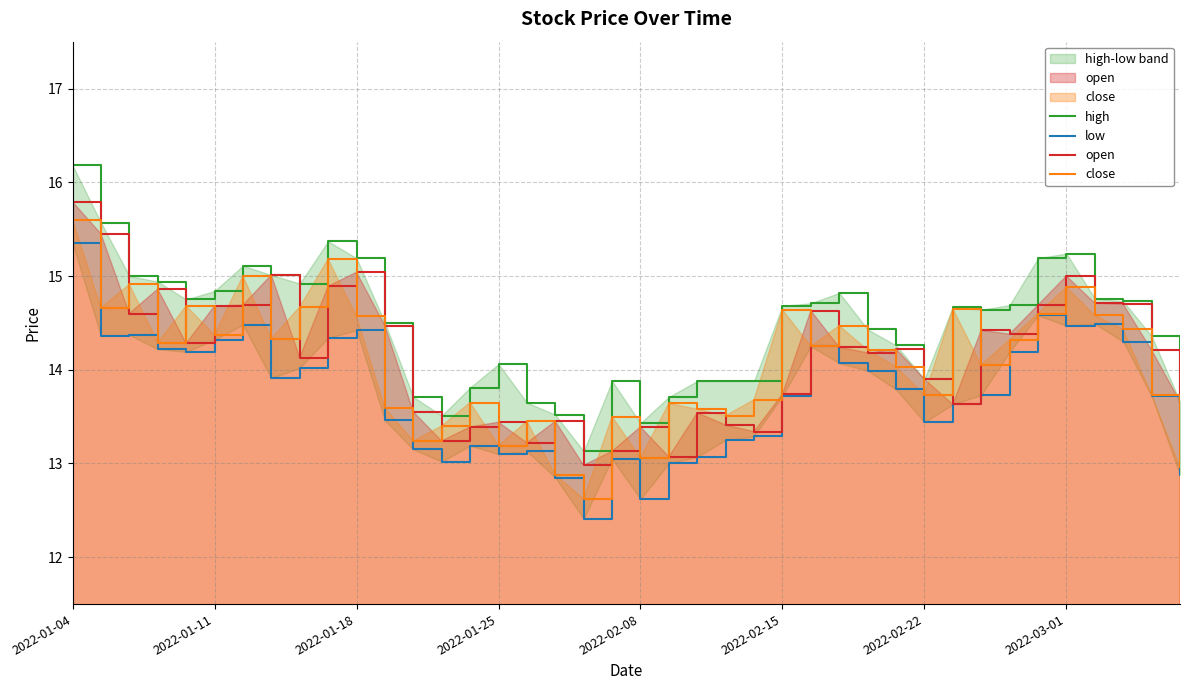

Which series has the largest range (max minus min)?

high